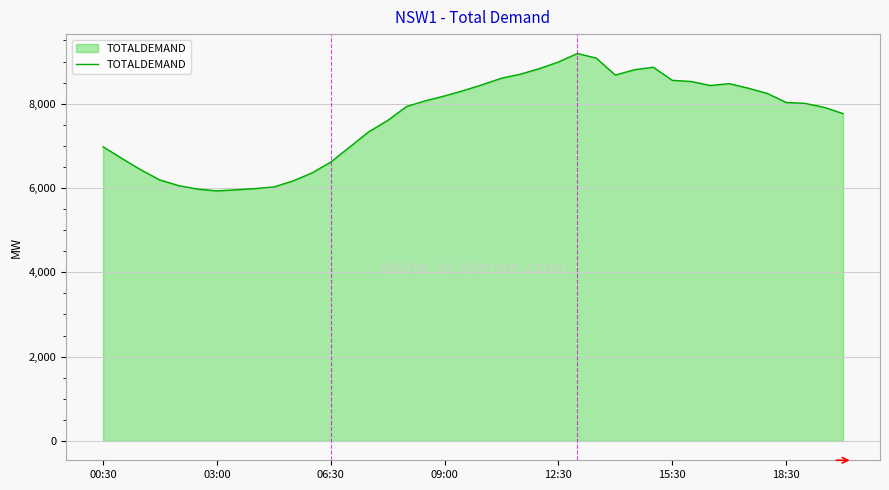

What is the average value?

7657.2